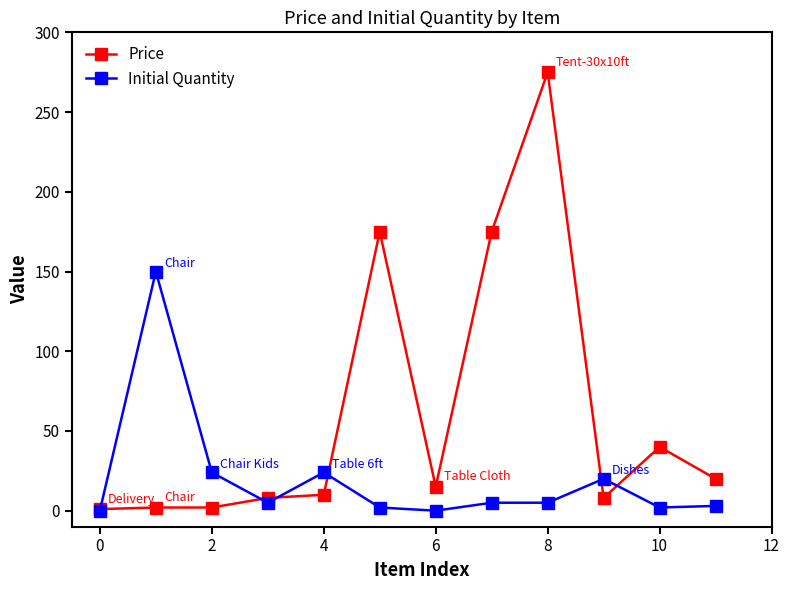

True or false: Price has more than 1 interior local peaks.

True